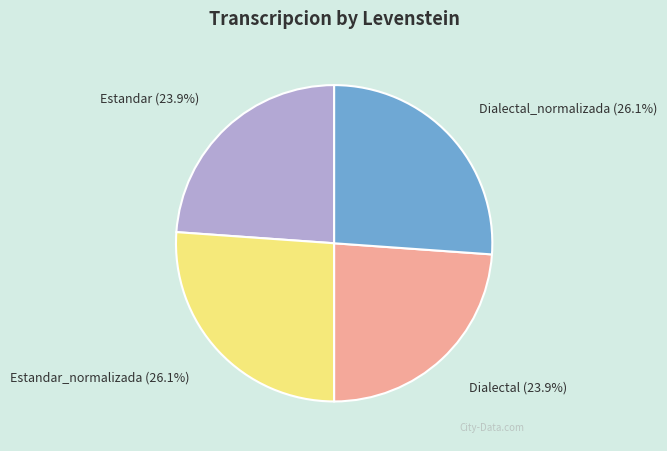

Approximately how many times larger is the value at Estandar_normalizada compared to Dialectal?

1.1